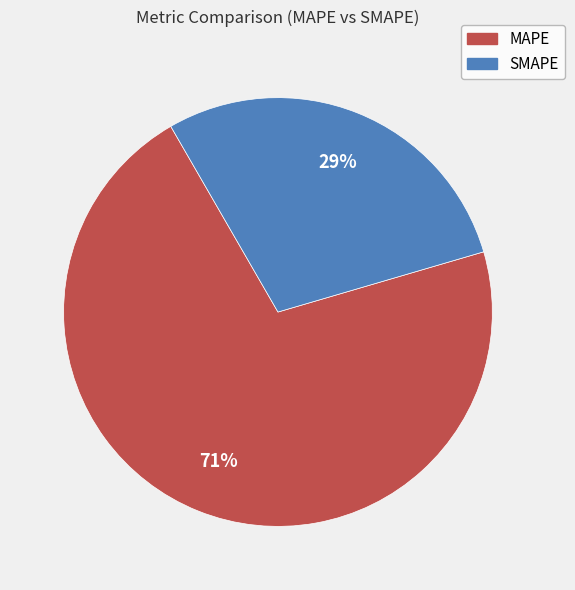

True or false: MAPE accounts for 71% of the total.

True